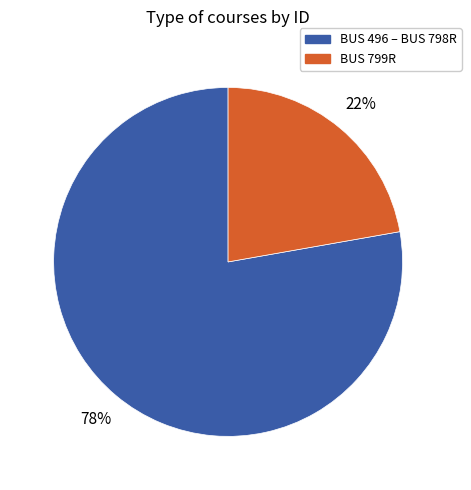

Does any single category account for the majority?

Yes